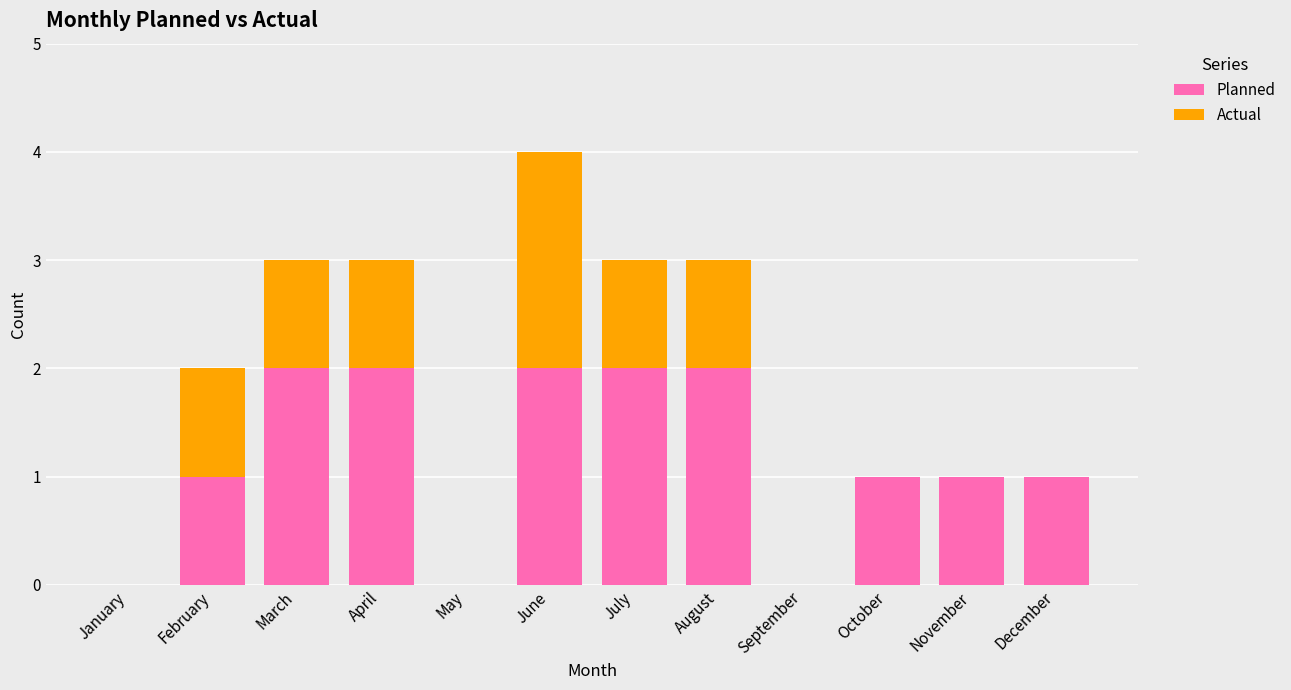

Is it true that Planned equals 2 at August?

True